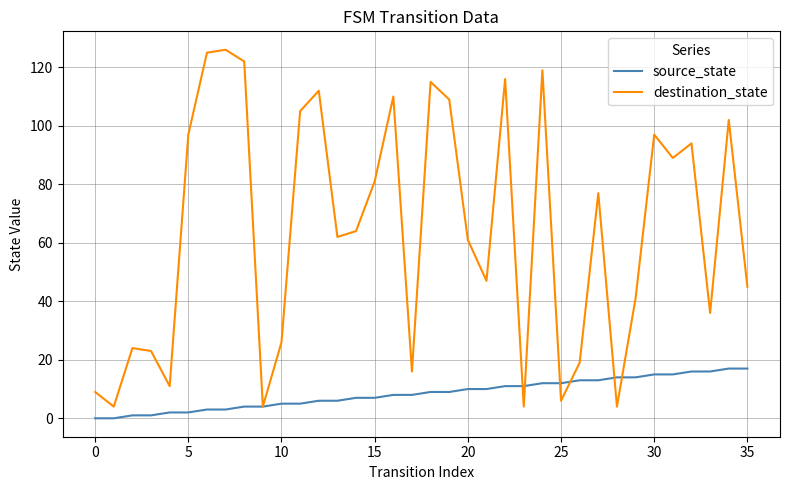

What is the maximum value for source_state?

17